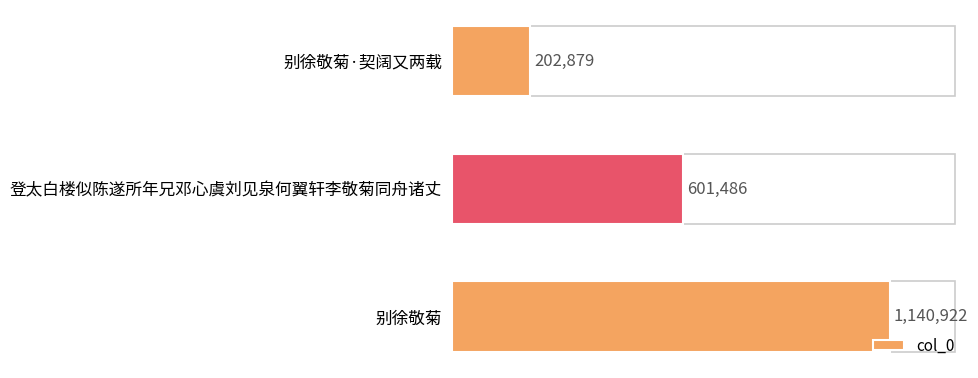

How many bars are there in total?

3